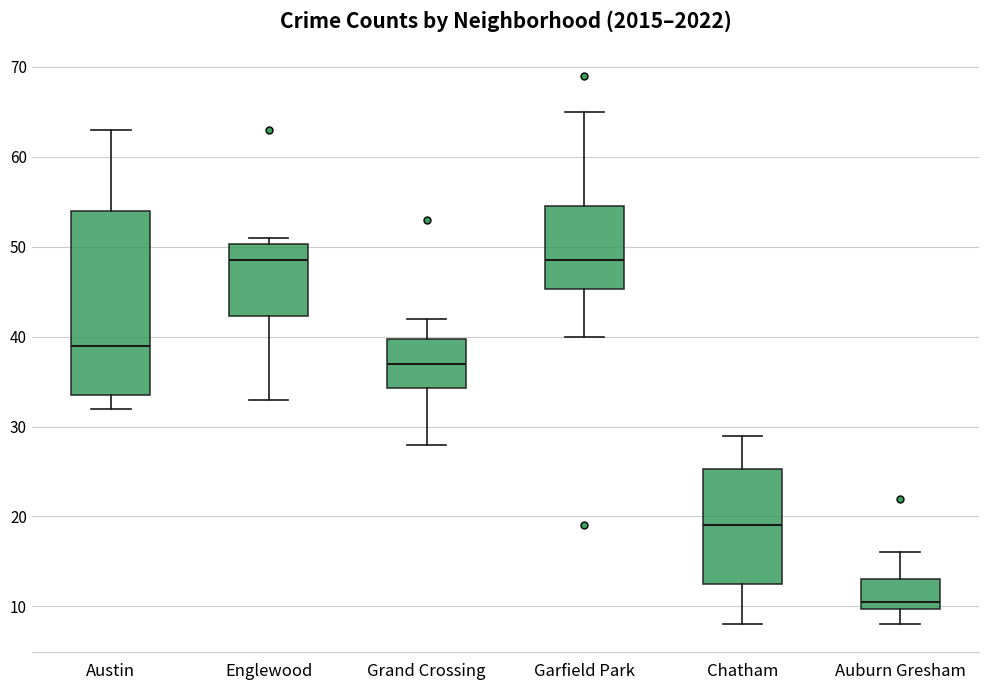

Reading left to right, transcribe this box plot: for each box, give where its median line is, the range the box spans, and where its two whiskers end, as read against the y-axis. The values are not printed on the chart, so give them approximately, as read against the axis.

Austin: median 39, box 34 to 54, whiskers 32 to 63
Englewood: median 49, box 42 to 50, whiskers 33 to 51
Grand Crossing: median 37, box 34 to 40, whiskers 28 to 42
Garfield Park: median 49, box 45 to 55, whiskers 40 to 65
Chatham: median 19, box 13 to 25, whiskers 8 to 29
Auburn Gresham: median 11, box 10 to 13, whiskers 8 to 16